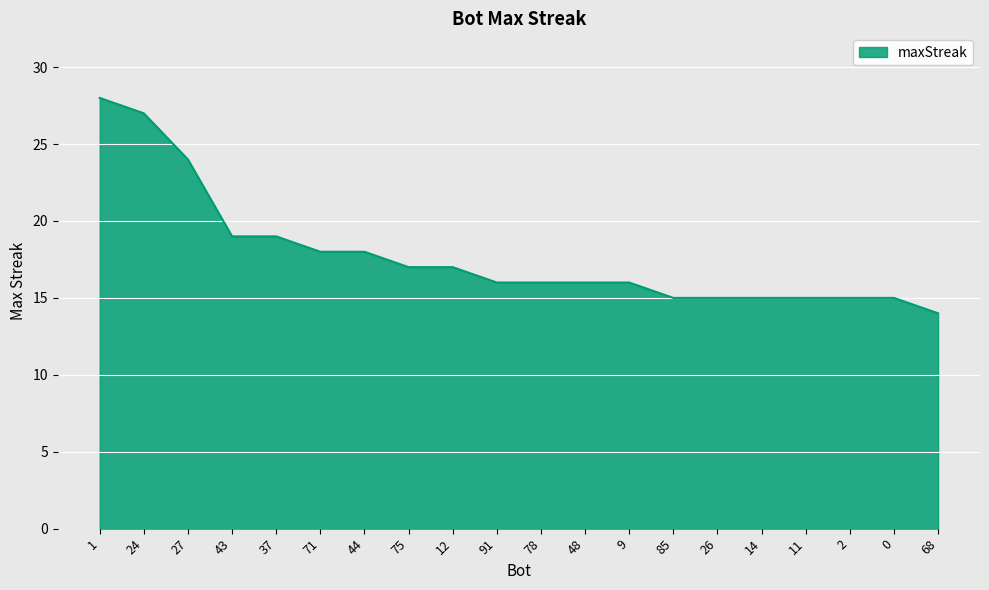

Read the value at 71.

18